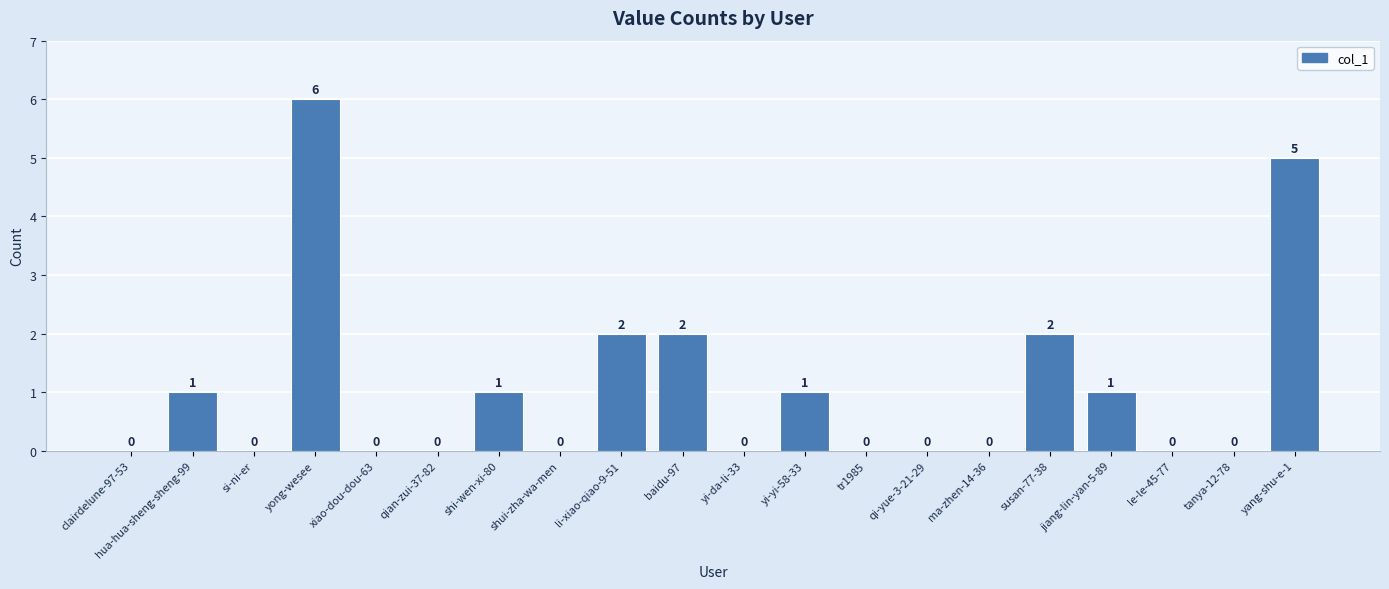

Which category has the highest value across all series?

yong-wesee